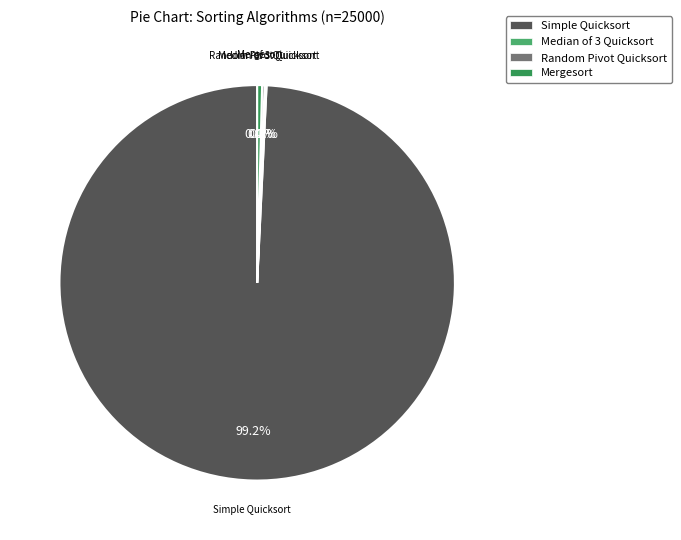

What is the largest slice in the pie chart?

Simple Quicksort